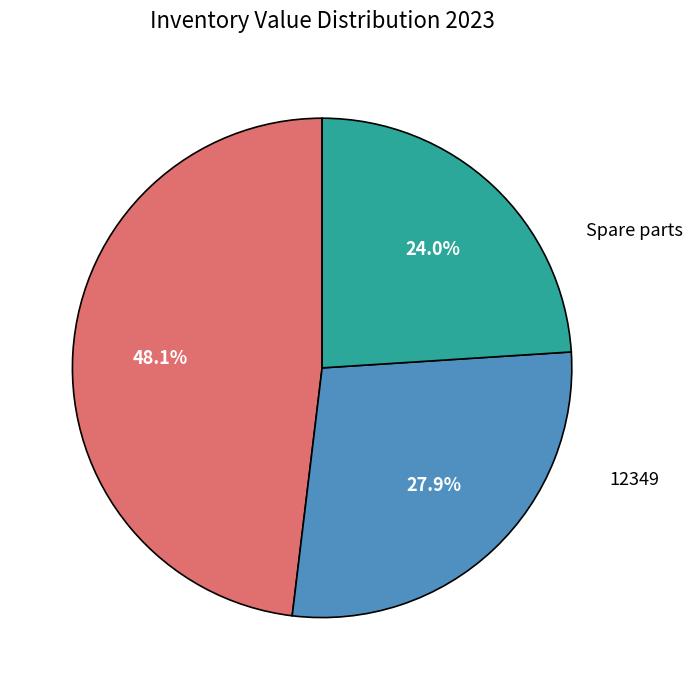

How many slices are in this pie chart?

3